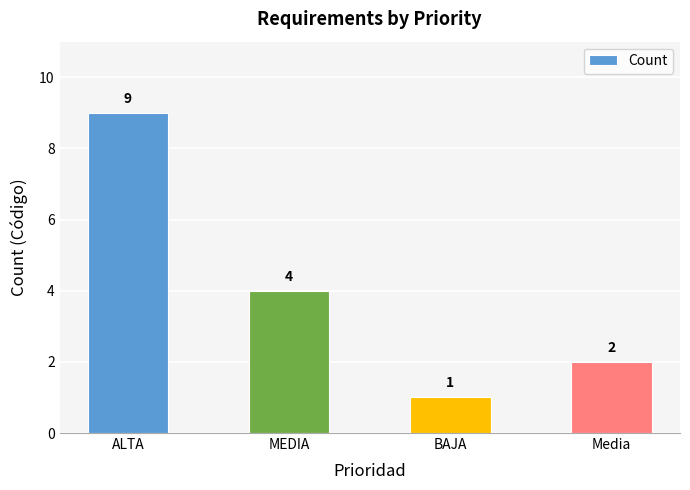

How many values are below 4?

2